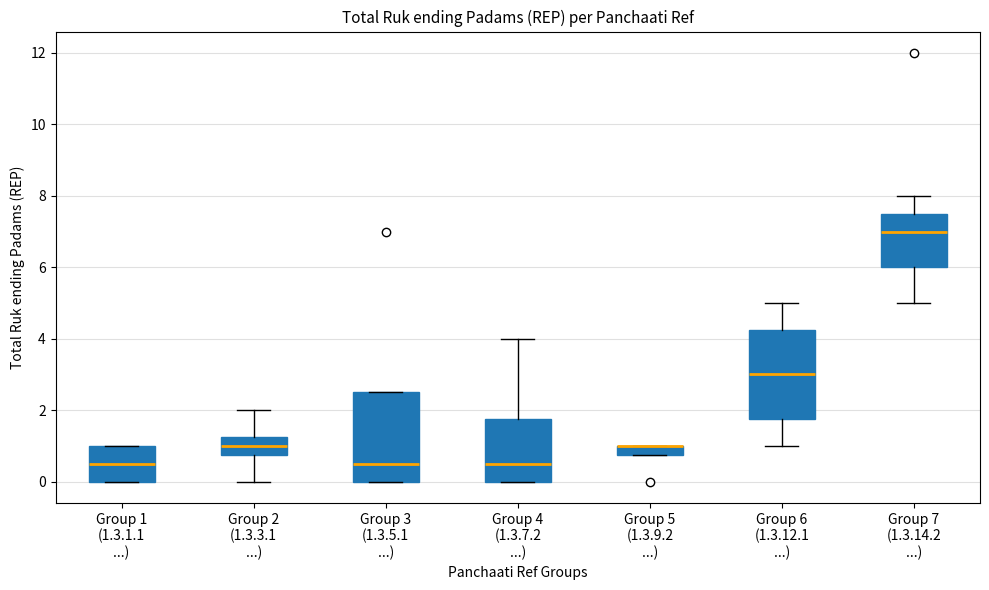

Where does the median line of the box for Group 4 (1.3.7.2 ...) sit on the y-axis? The values are not printed on the chart, so give them approximately, as read against the axis.

0.6